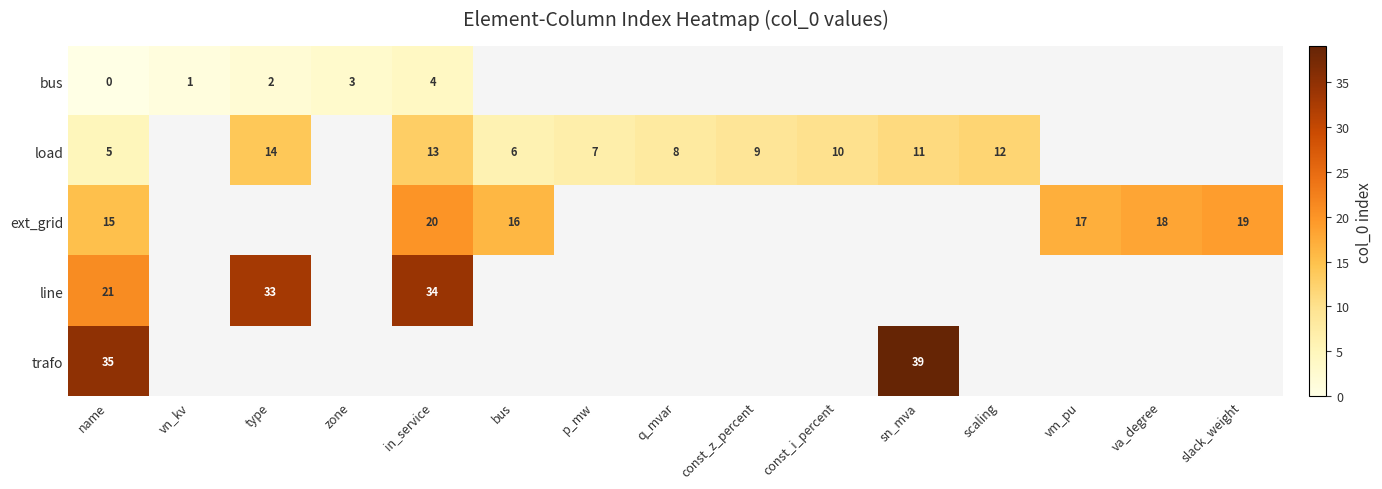

The value of line at type is 46. True or false?

False